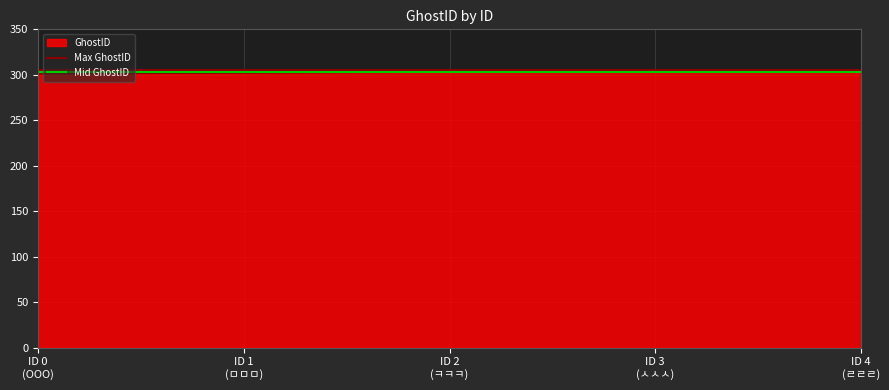

List the series in order of their peak value, lowest first.

Mid GhostID, Max GhostID